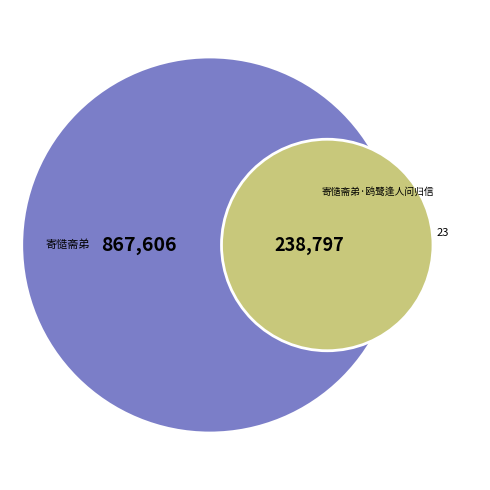

To the nearest percent, what is the average slice percentage?

50%